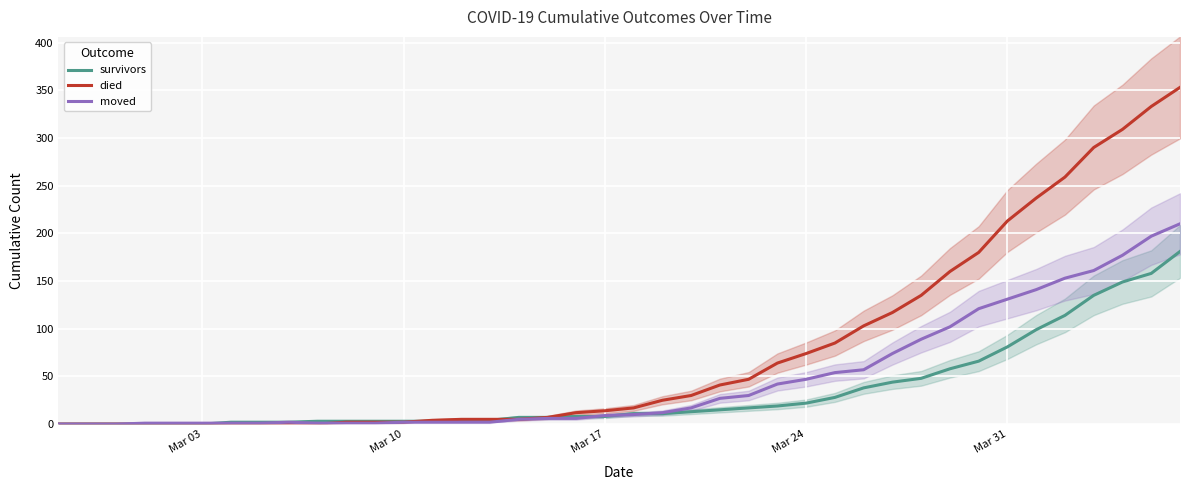

Rank the series by their maximum value, from highest to lowest.

died, moved, survivors